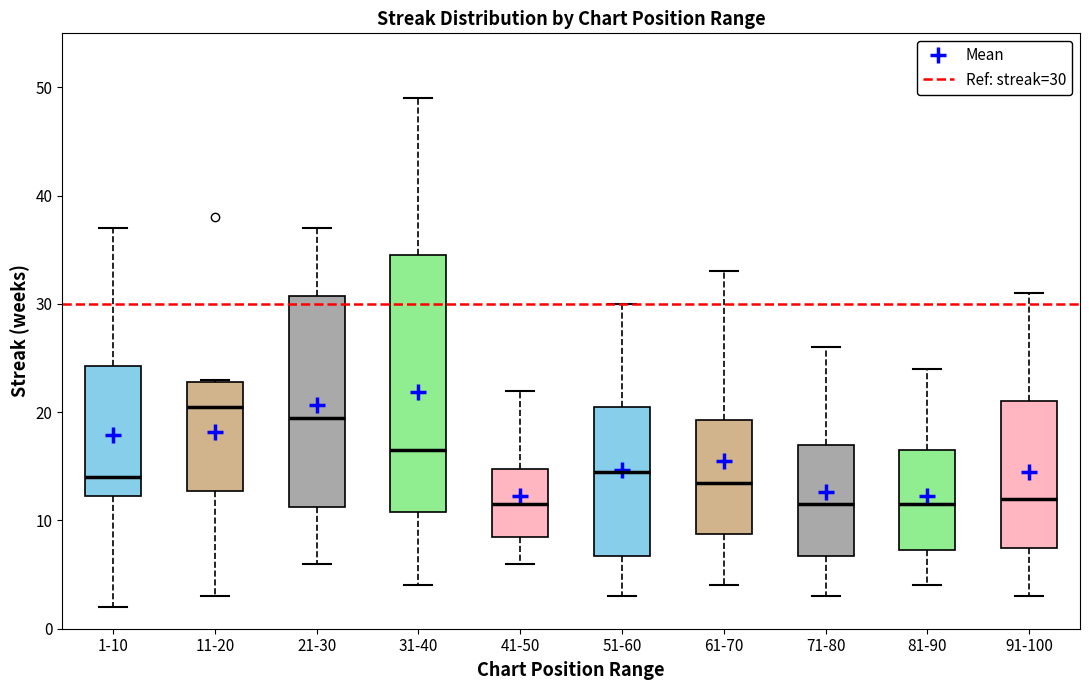

Where does the median line of the box for 21-30 sit on the y-axis? The values are not printed on the chart, so give them approximately, as read against the axis.

20